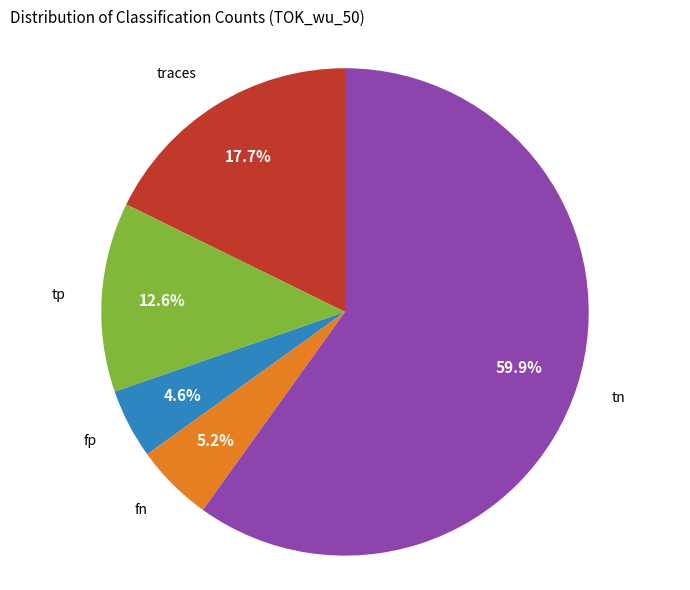

True or false: fn accounts for 5% of the total.

True